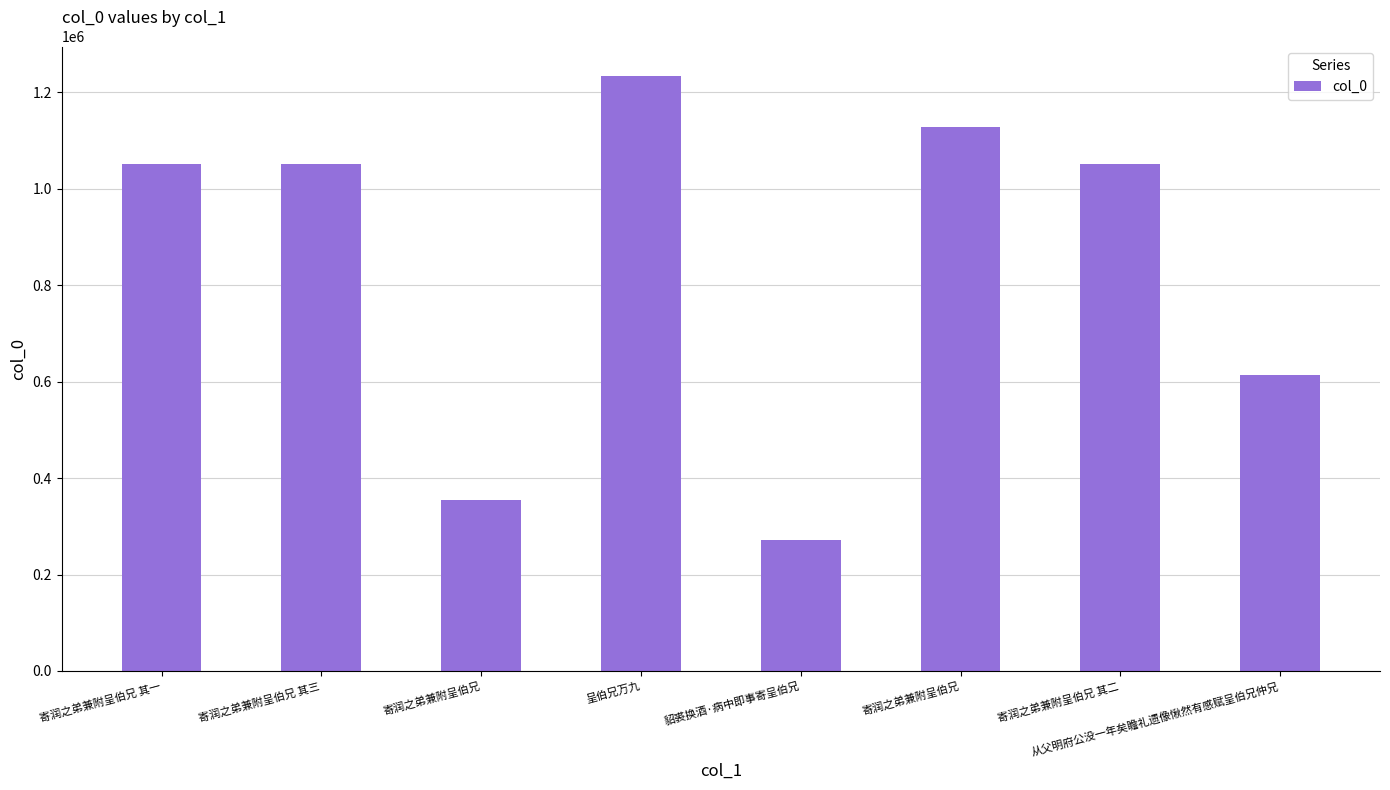

Where is the data nearest to the value 752647?

从父明府公没一年矣瞻礼遗像愀然有感赋呈伯兄仲兄